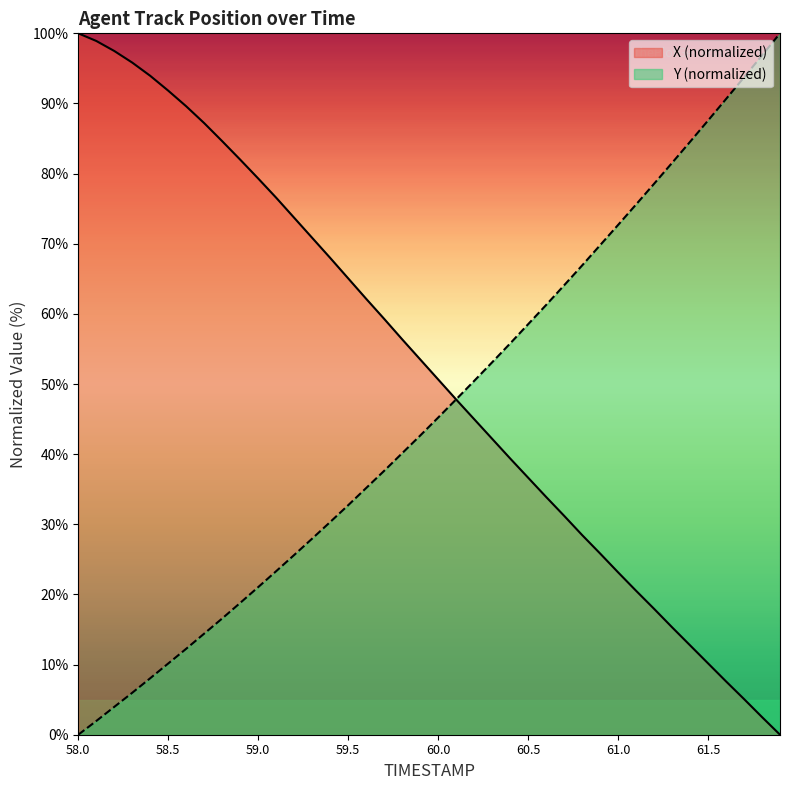

At which category is the sum across all series the highest?

58.4